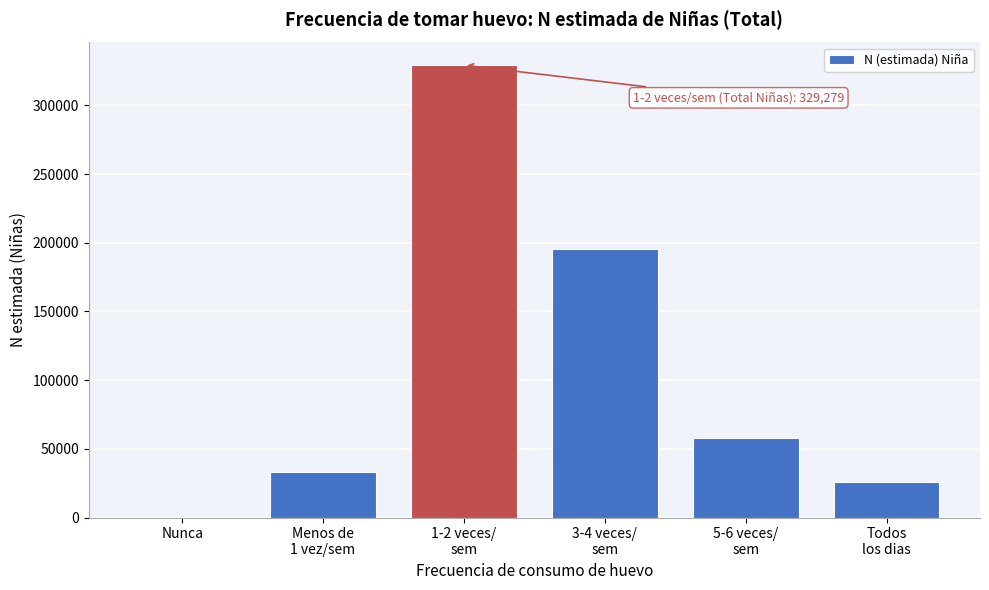

What is the sum of all values?

641338